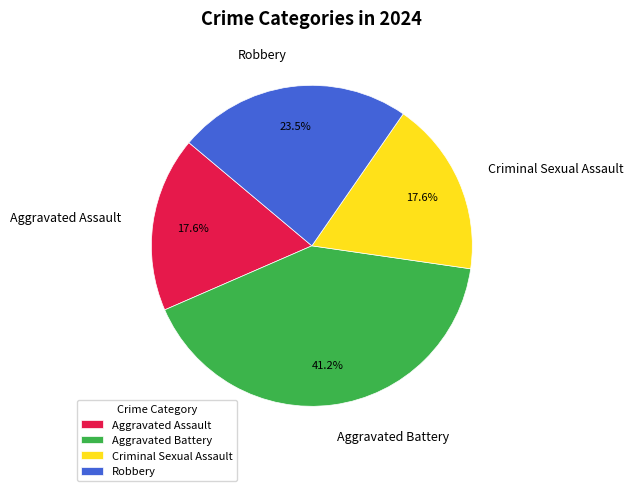

What percentage is NOT represented by Aggravated Battery?

58.8%